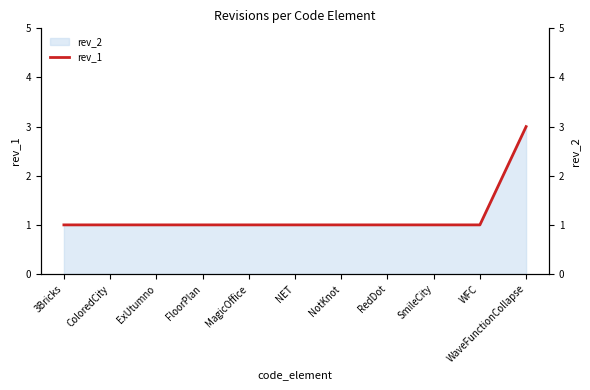

True or false: the data shows 1 at NET.

False